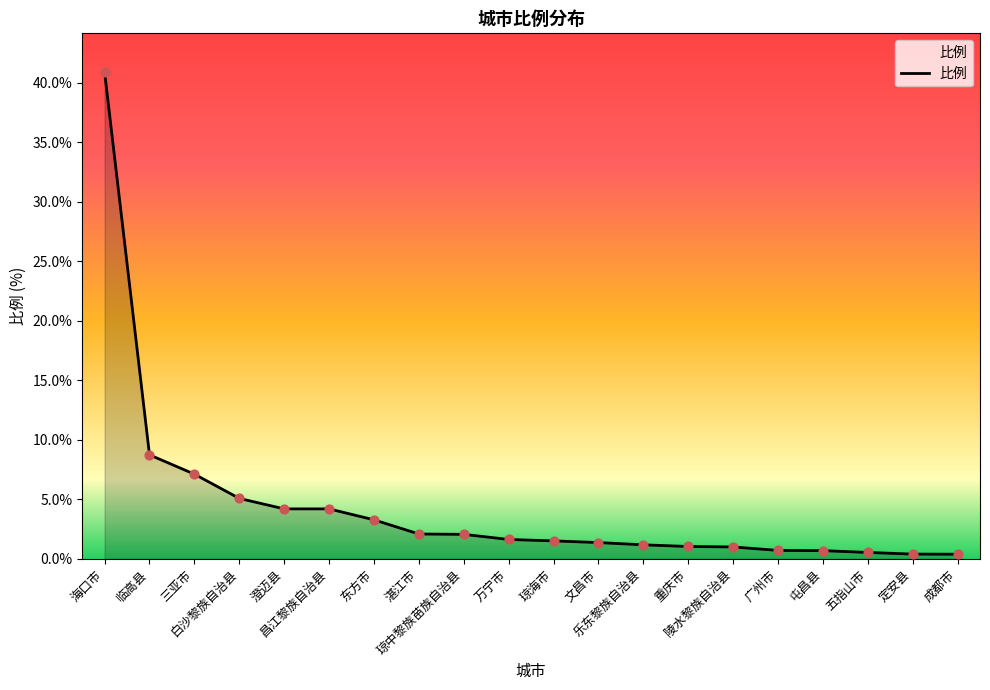

Approximately how many times larger is the value at 三亚市 compared to 乐东黎族自治县?

6.0